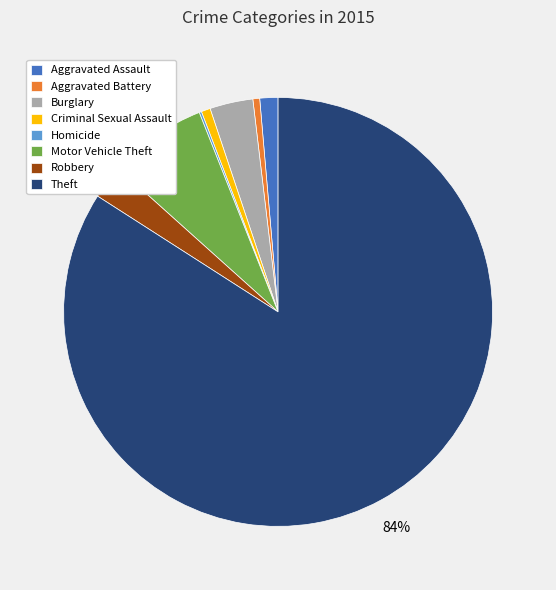

Do Criminal Sexual Assault and Motor Vehicle Theft together represent more than half of the pie?

No